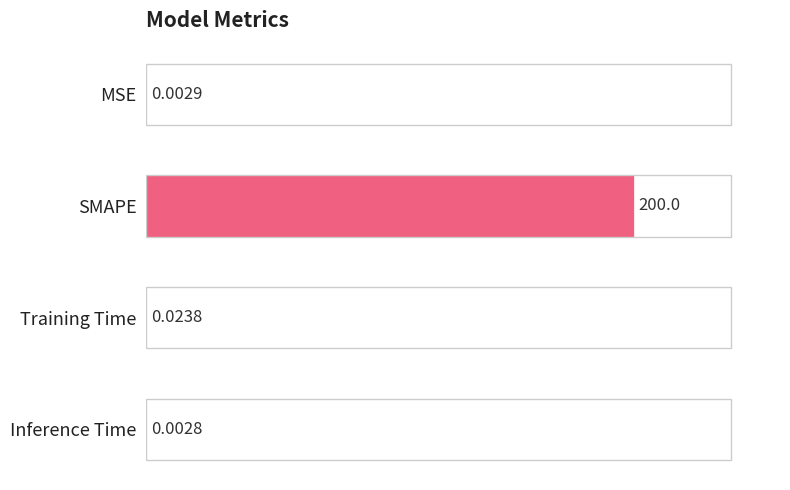

What is the change in value from MSE to SMAPE?

+100.0